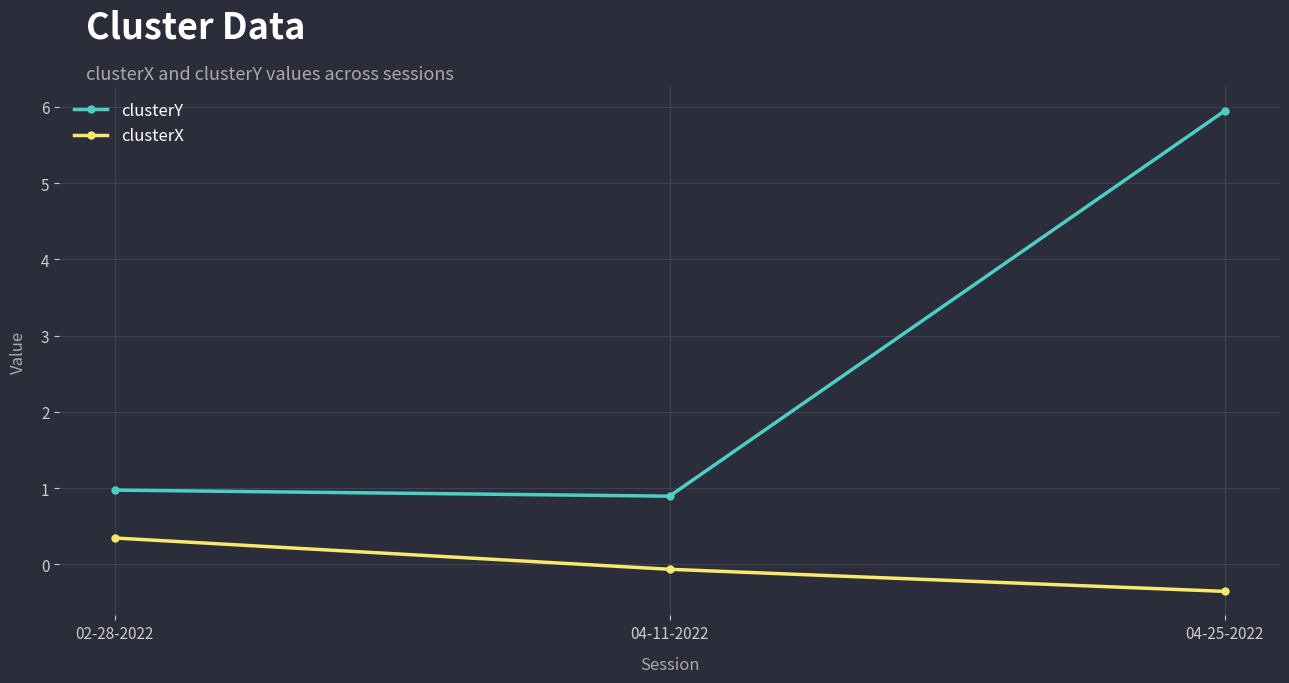

Count the number of data series in this chart.

2